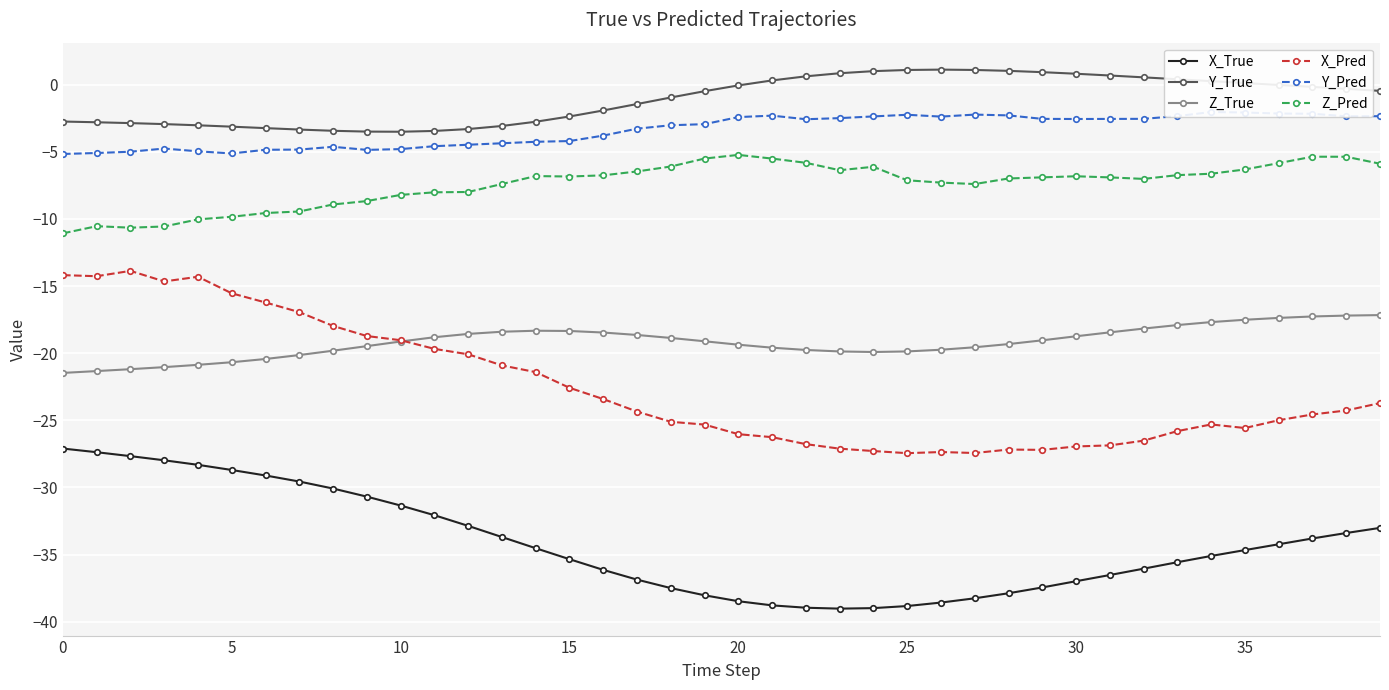

Reading left to right, what are all the values shown in this chart?

X_True: -27.1	-27.4	-27.7	-28.0	-28.3	-28.7	-29.1	-29.6	-30.1	-30.7	-31.3	-32.1	-32.9	-33.7	-34.5	-35.3	-36.1	-36.9	-37.5	-38.0	-38.5	-38.8	-39.0	-39.0	-39.0	-38.8	-38.6	-38.3	-37.9	-37.4	-37.0	-36.5	-36.1	-35.6	-35.1	-34.7	-34.2	-33.8	-33.4	-33.0
Y_True: -2.8	-2.8	-2.9	-2.9	-3.0	-3.1	-3.2	-3.3	-3.4	-3.5	-3.5	-3.5	-3.3	-3.1	-2.8	-2.4	-1.9	-1.4	-1.0	-0.5	-0.1	0.3	0.6	0.8	1.0	1.1	1.1	1.1	1.0	0.9	0.8	0.7	0.5	0.4	0.3	0.1	-0.0	-0.2	-0.3	-0.5
Z_True: -21.5	-21.3	-21.2	-21.0	-20.9	-20.7	-20.4	-20.1	-19.8	-19.5	-19.1	-18.8	-18.6	-18.4	-18.3	-18.3	-18.5	-18.6	-18.9	-19.1	-19.4	-19.6	-19.8	-19.9	-19.9	-19.9	-19.7	-19.6	-19.3	-19.0	-18.7	-18.5	-18.2	-17.9	-17.7	-17.5	-17.4	-17.3	-17.2	-17.2
X_Pred: -14.2	-14.3	-13.9	-14.7	-14.3	-15.5	-16.2	-16.9	-18.0	-18.7	-19.0	-19.7	-20.1	-20.9	-21.4	-22.6	-23.4	-24.3	-25.1	-25.3	-26.0	-26.3	-26.8	-27.1	-27.3	-27.4	-27.4	-27.4	-27.2	-27.2	-26.9	-26.9	-26.5	-25.8	-25.3	-25.6	-25.0	-24.6	-24.3	-23.7
Y_Pred: -5.2	-5.1	-5.0	-4.8	-5.0	-5.1	-4.9	-4.8	-4.6	-4.9	-4.8	-4.6	-4.5	-4.4	-4.3	-4.2	-3.8	-3.3	-3.0	-2.9	-2.4	-2.3	-2.6	-2.5	-2.4	-2.2	-2.4	-2.2	-2.3	-2.6	-2.6	-2.6	-2.5	-2.3	-2.0	-2.1	-2.2	-2.2	-2.4	-2.4
Z_Pred: -11.1	-10.5	-10.7	-10.6	-10.0	-9.8	-9.6	-9.4	-8.9	-8.7	-8.2	-8.0	-8.0	-7.4	-6.8	-6.8	-6.8	-6.5	-6.1	-5.5	-5.2	-5.5	-5.8	-6.4	-6.1	-7.1	-7.3	-7.4	-7.0	-6.9	-6.8	-6.9	-7.0	-6.7	-6.6	-6.3	-5.8	-5.4	-5.4	-5.9